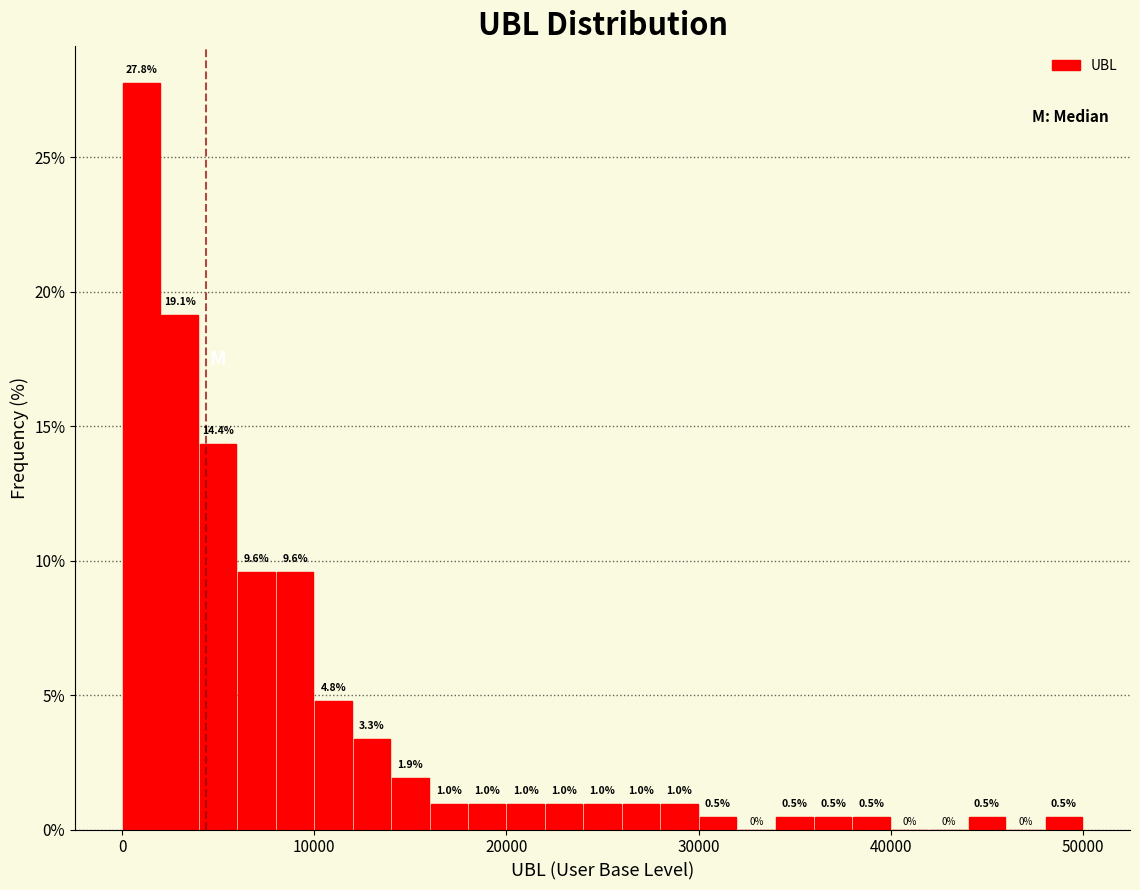

Read against the x-axis, roughly where is the centre of the tallest bar?

1000